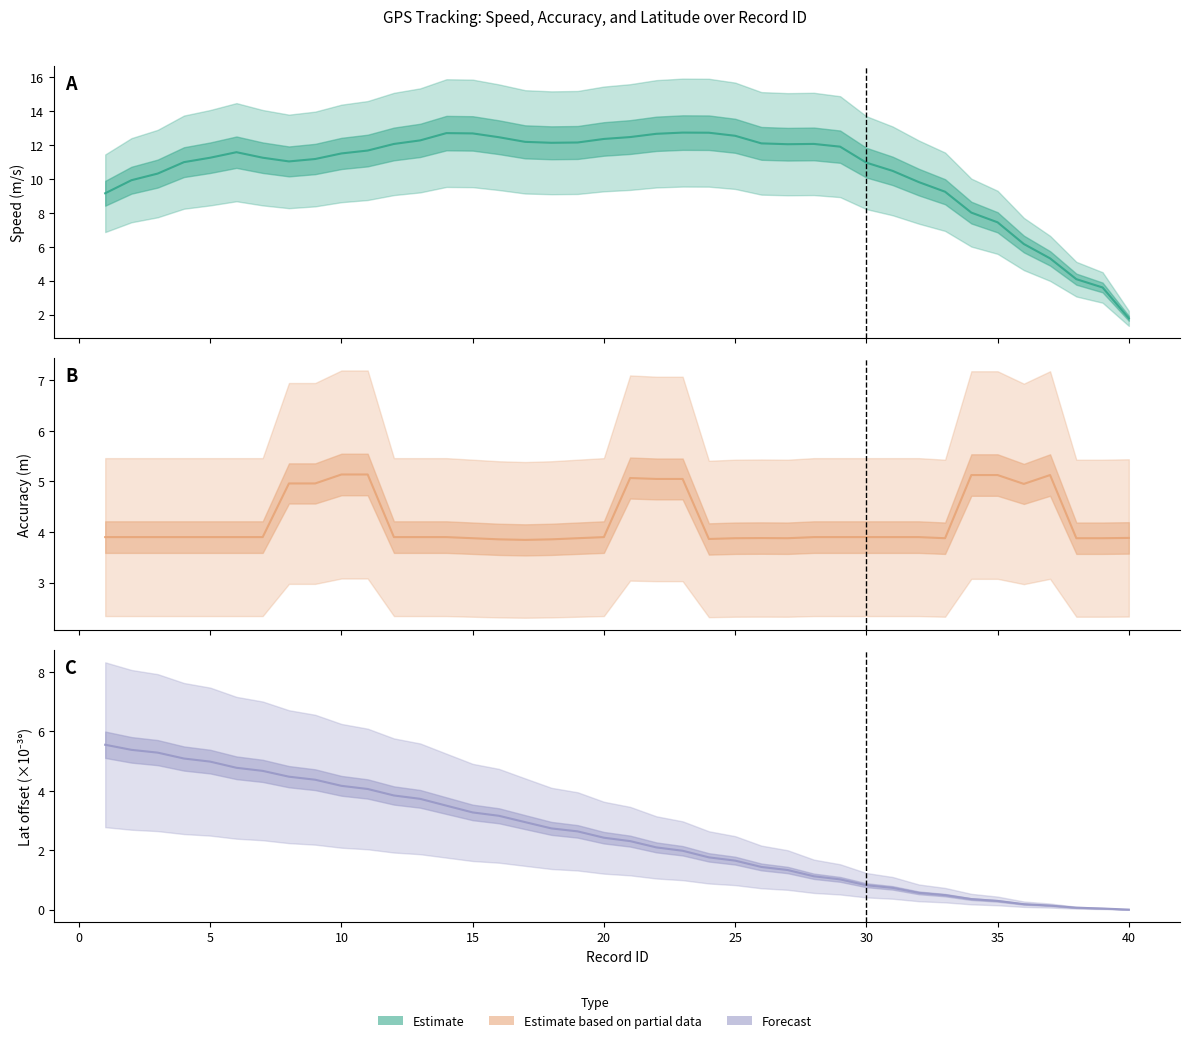

Does the chart have visible grid lines?

No